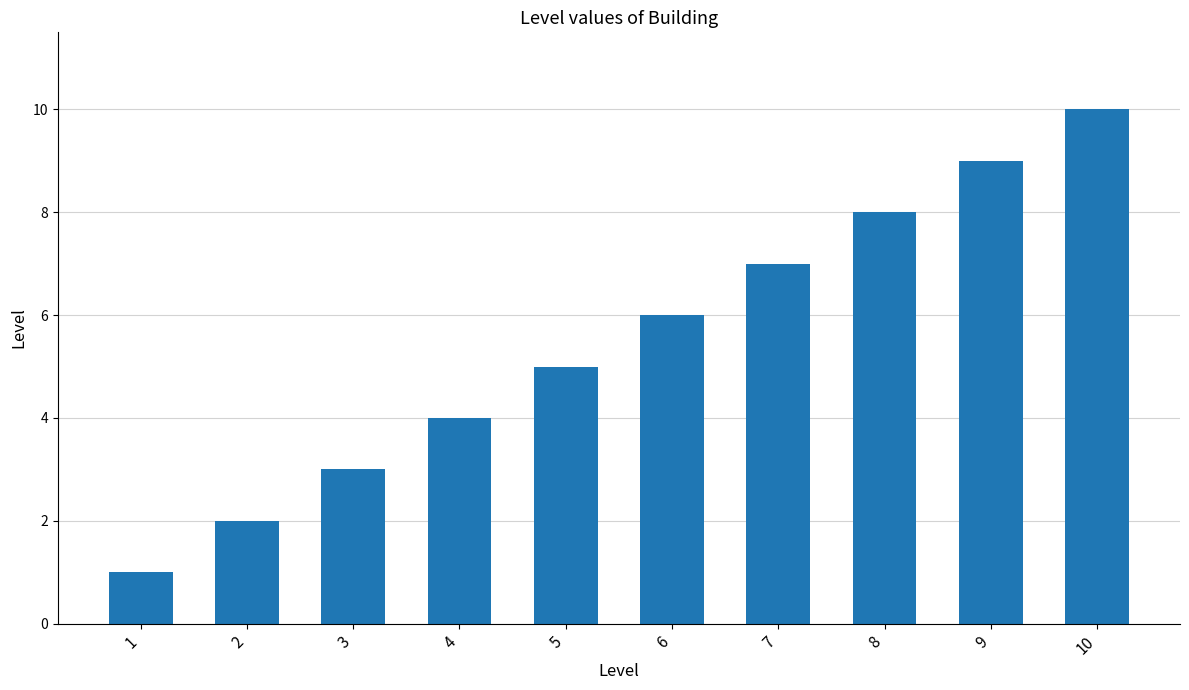

Between 10 and 6, which is larger?

10